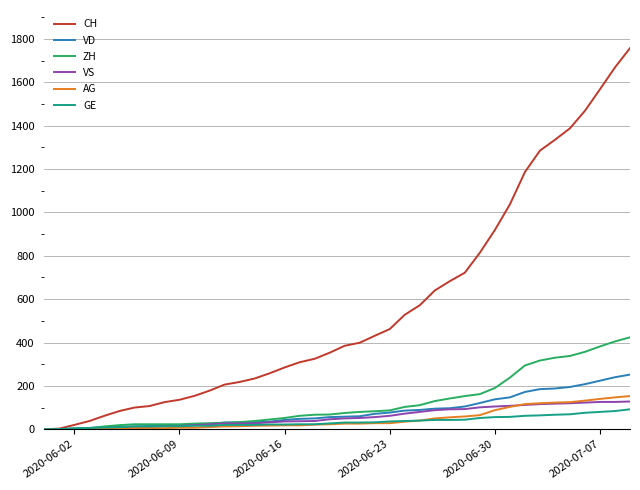

Does the chart have visible grid lines?

Yes